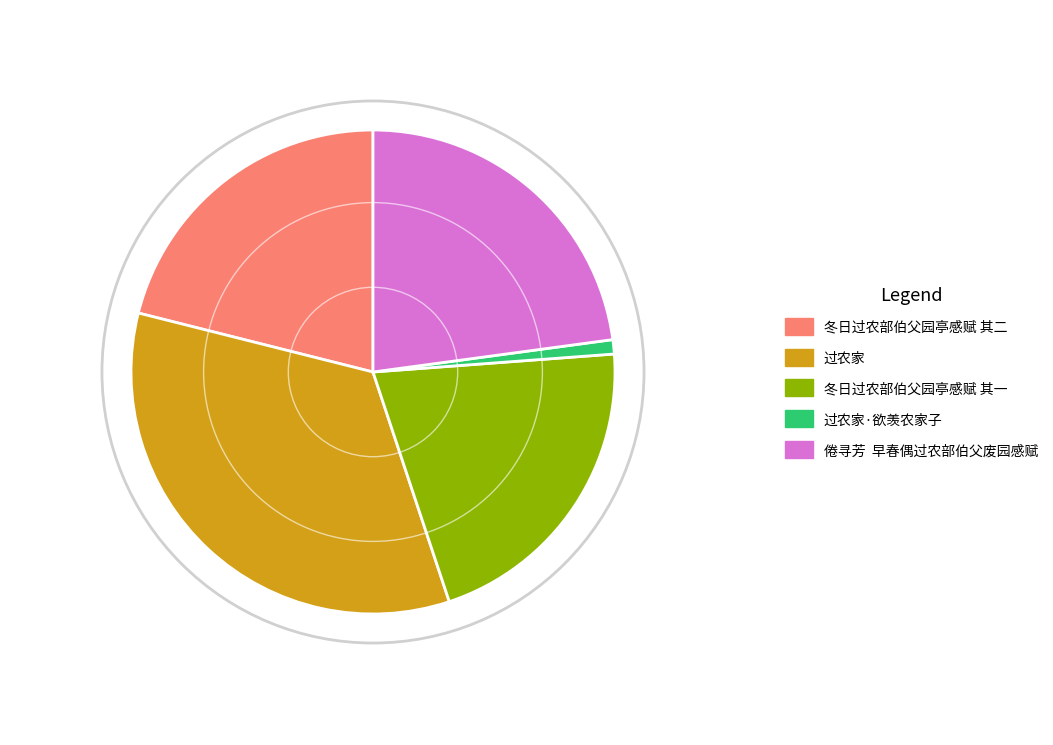

How many segments does this pie chart have?

5